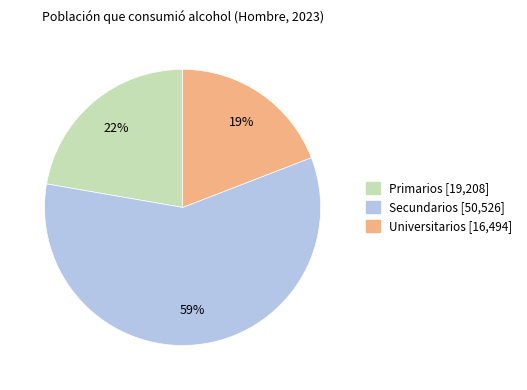

Which category has the smallest portion of the pie?

Universitarios